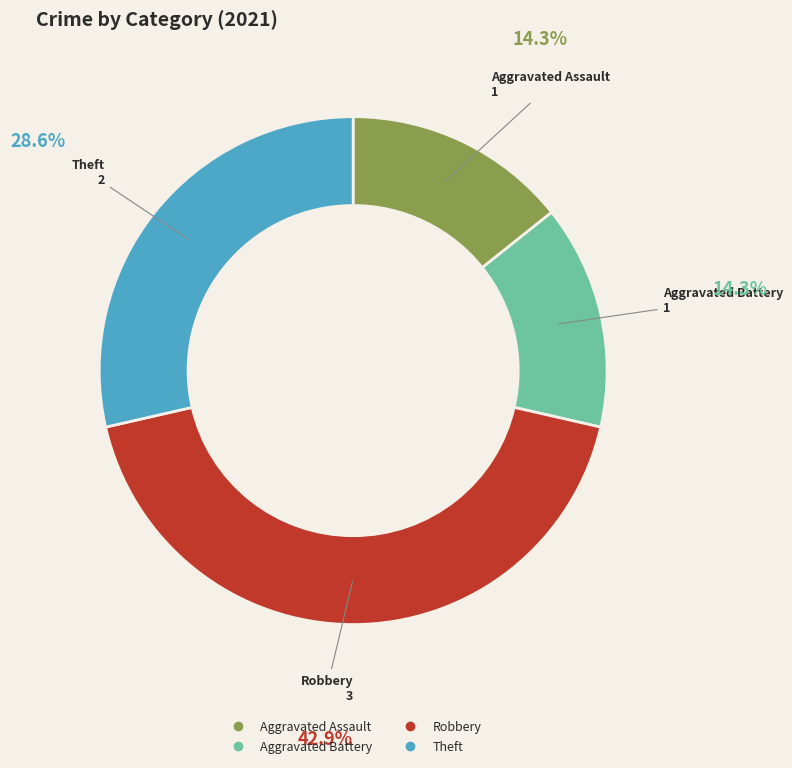

Which category has the biggest portion of the pie?

Robbery